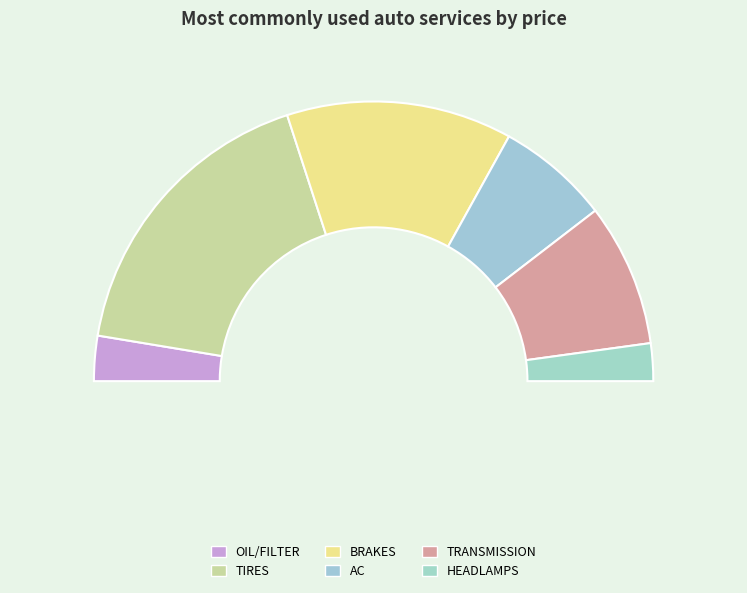

What percentage do AC and OIL/FILTER together represent?

18.3%